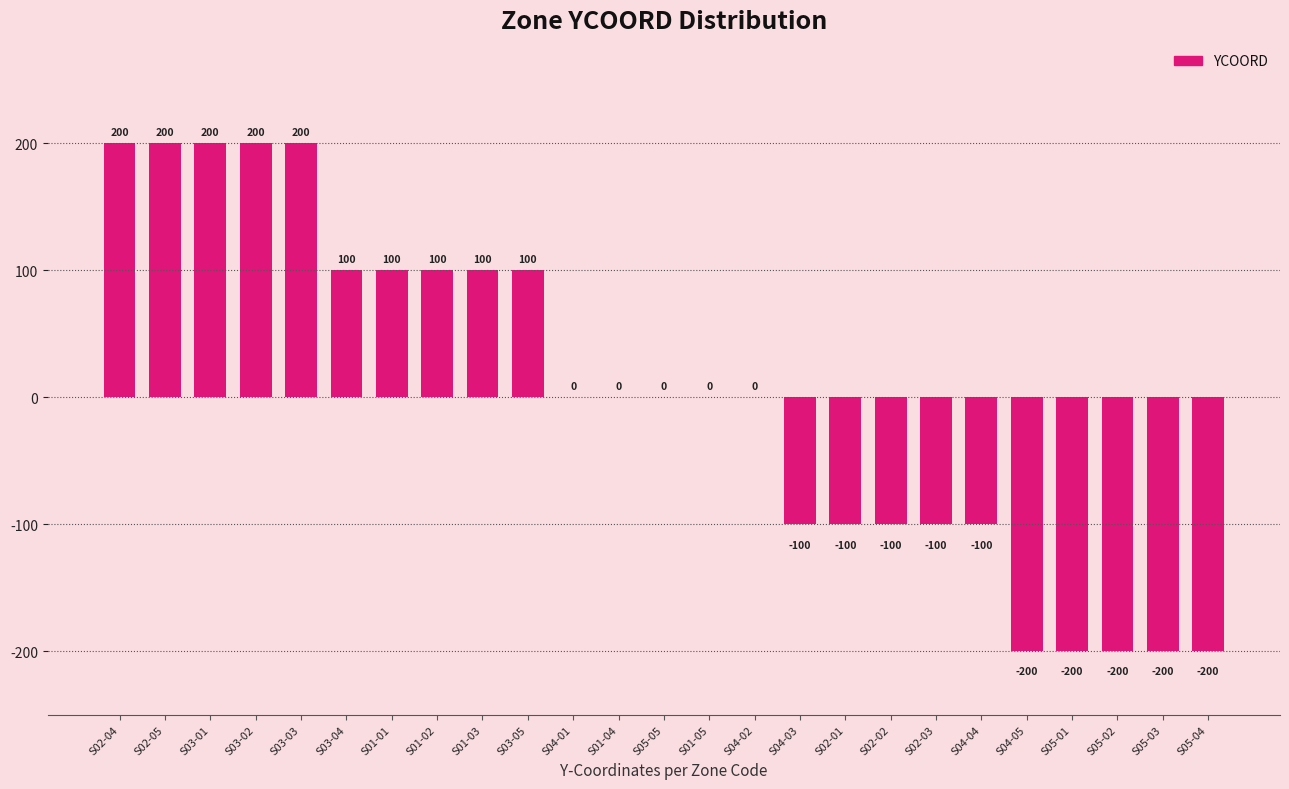

True or false: the data shows -152 at S02-03.

False